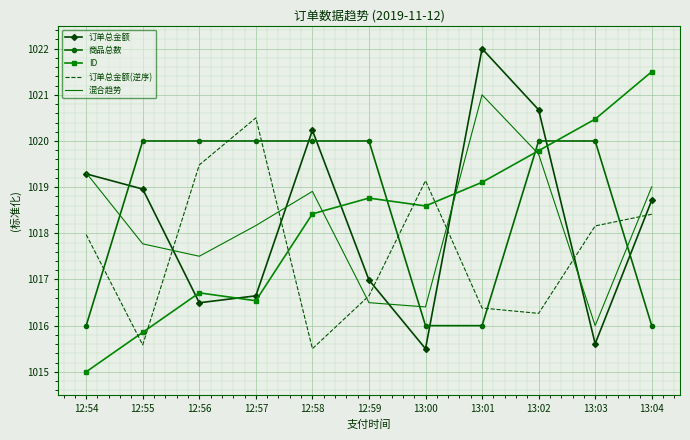

How many intersections are there between ID and 订单总金额(逆序)?

5